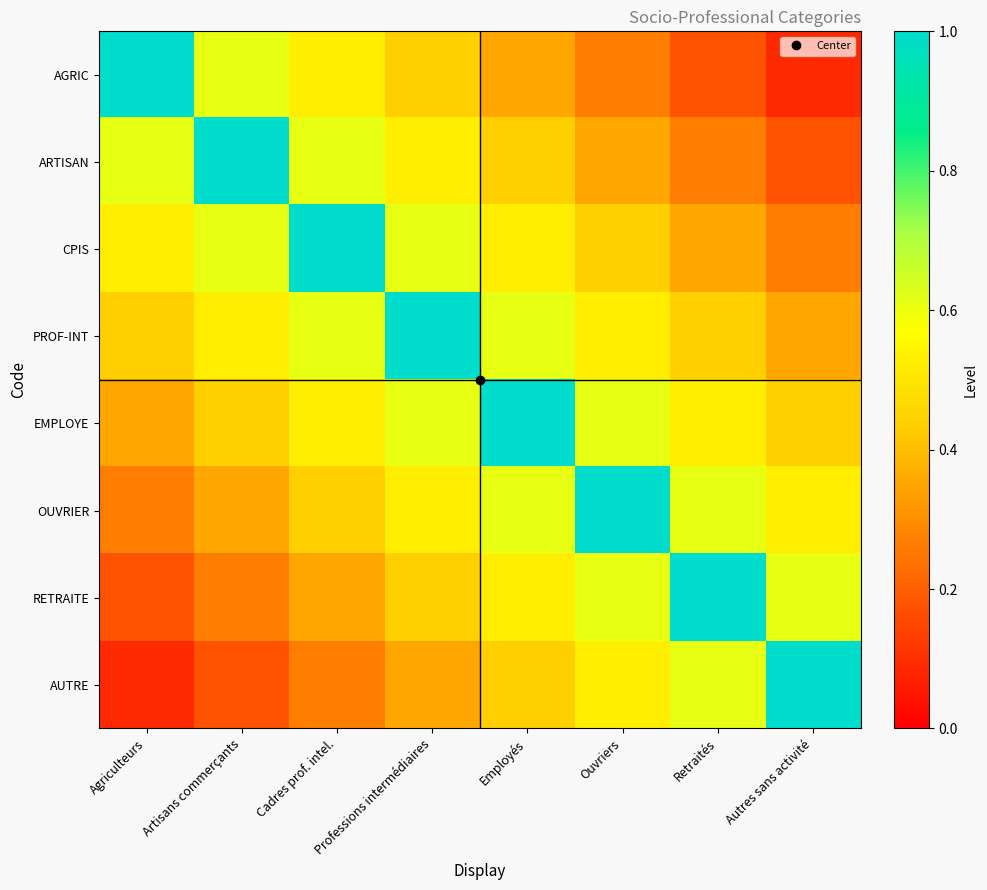

At which category is the sum across all series the highest?

Professions intermédiaires